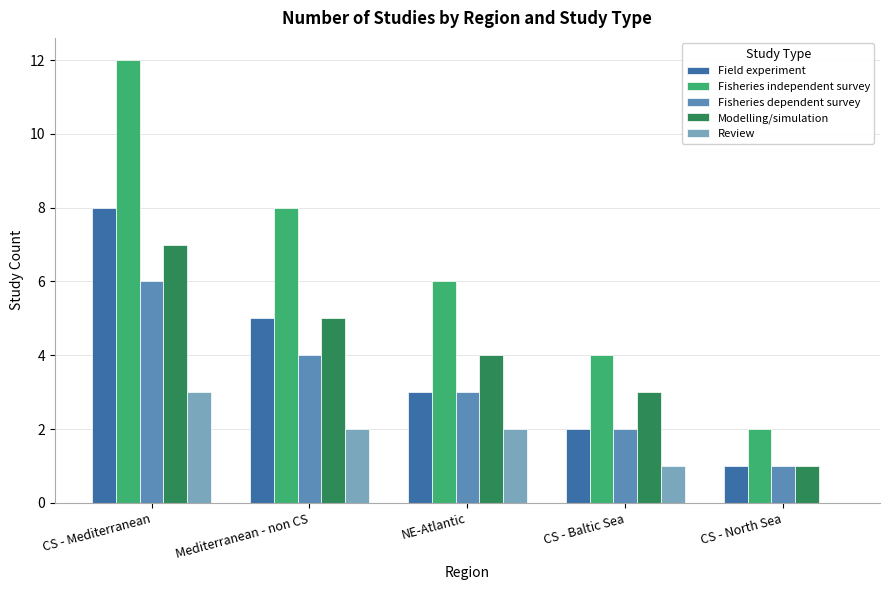

At which label does Fisheries independent survey first exceed 6?

CS - Mediterranean